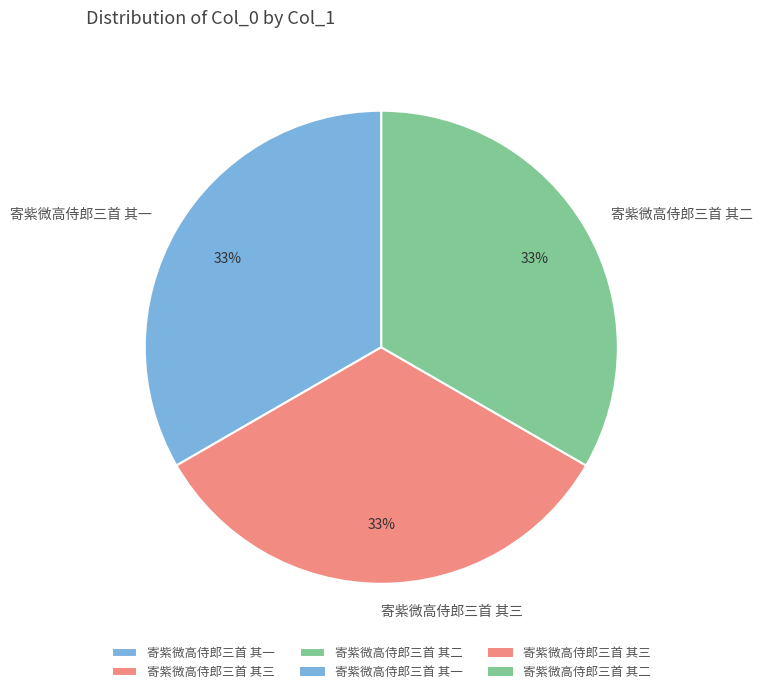

What percentage is the 寄紫微高侍郎三首 其二 slice, to the nearest percent?

33%